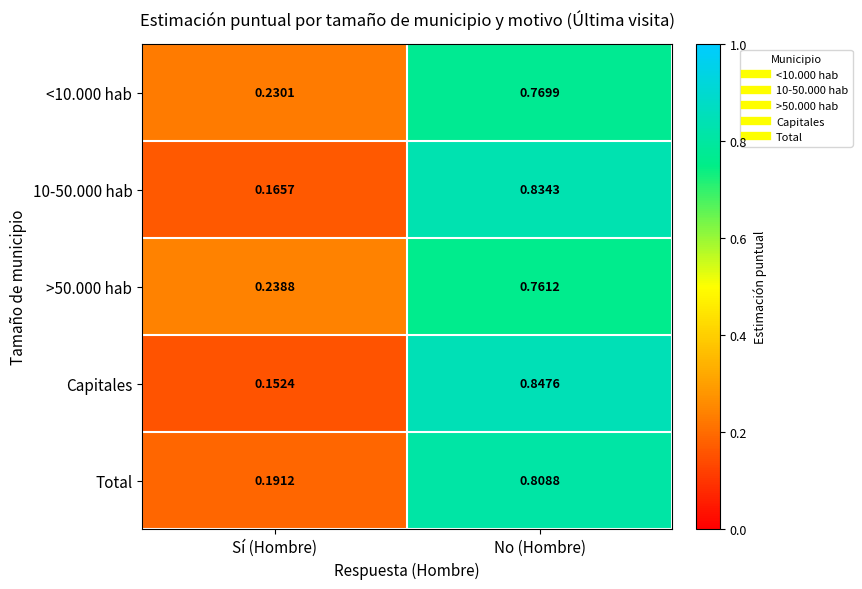

Where is Total nearest to the value 0?

Sí (Hombre)